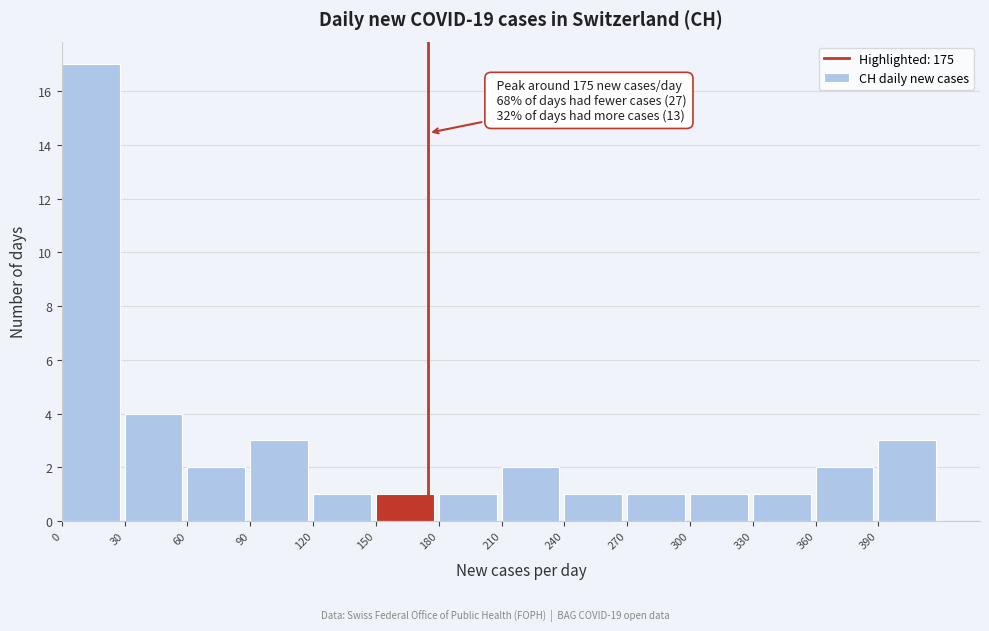

Which range on the x-axis has the tallest bar?

0 to 30